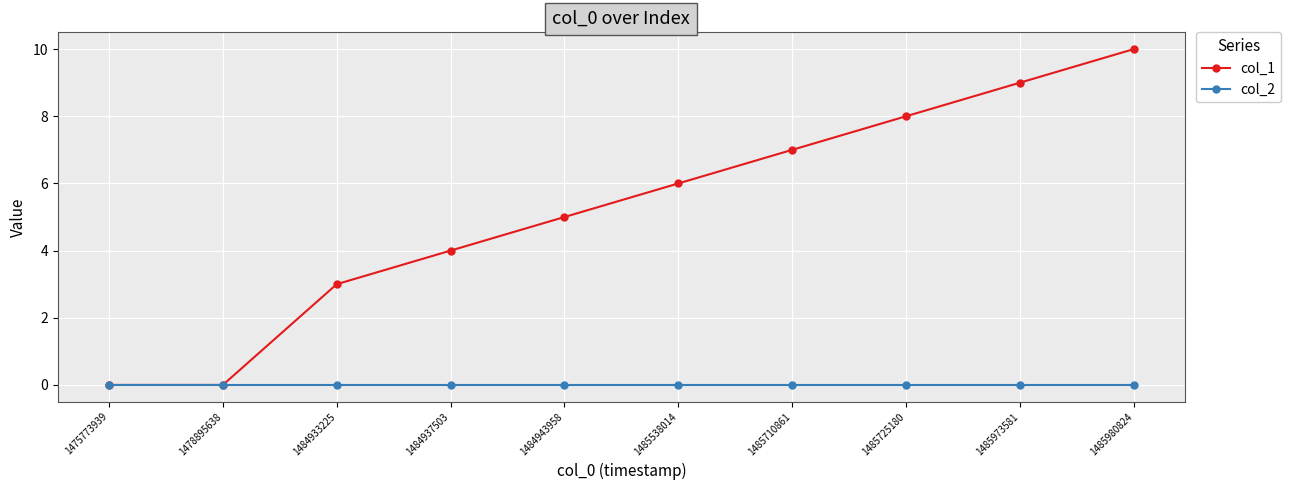

Rank the series by their maximum value, from highest to lowest.

col_1, col_2